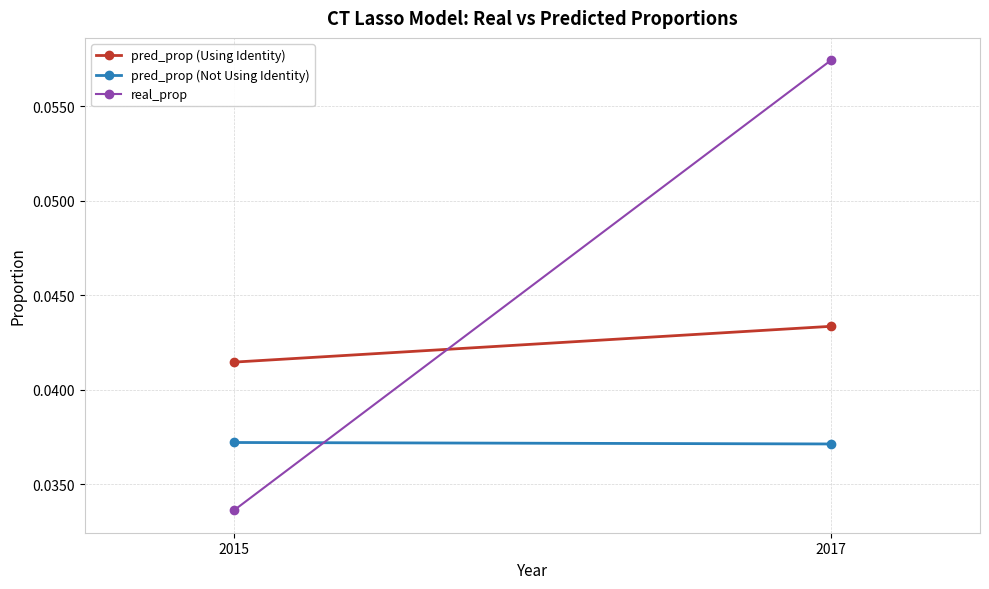

Reading left to right, transcribe all the data shown in this chart.

pred_prop (Using Identity): 2015=0.0	2017=0.0
pred_prop (Not Using Identity): 2015=0.0	2017=0.0
real_prop: 2015=0.0	2017=0.1